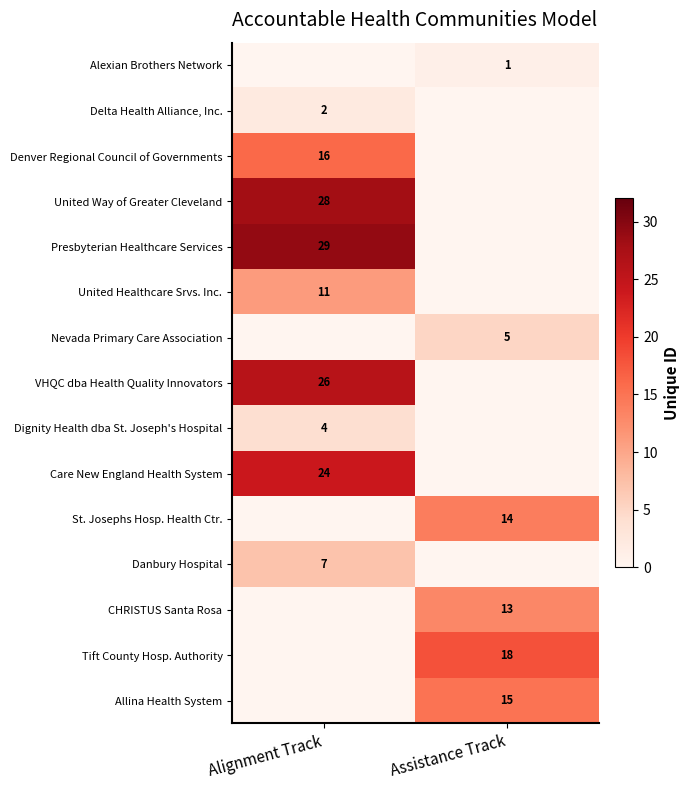

The United Way of Greater Cleveland series shows 28 at Alignment Track. True or false?

True